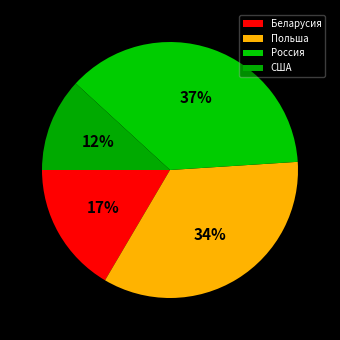

To the nearest percent, what is the difference between the США and Беларусия slice percentages?

5%